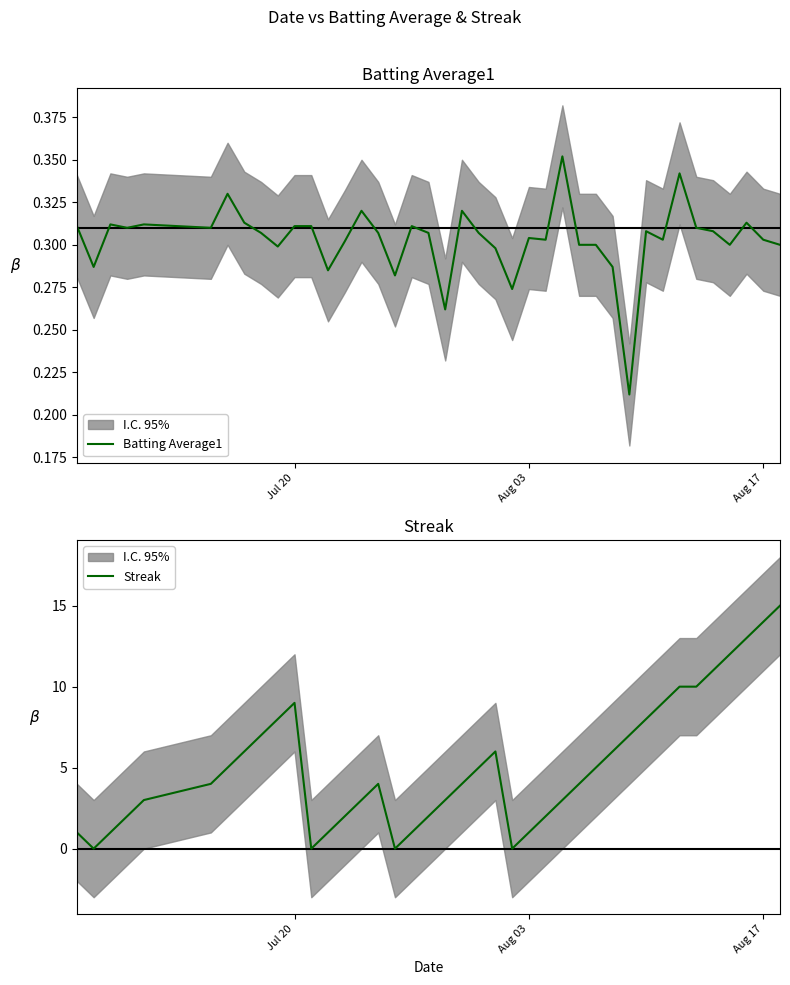

Rank the series by their maximum value, from highest to lowest.

Streak, Batting Average1